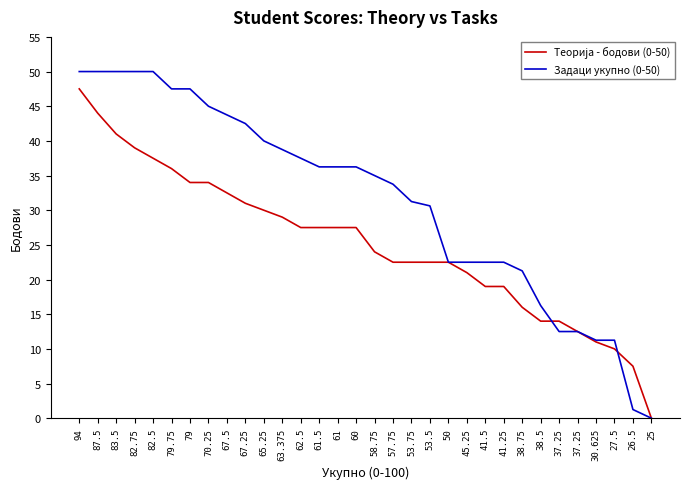

How many lines are shown in the chart?

2